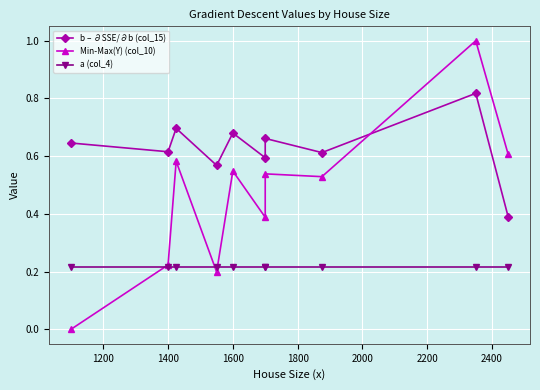

Is it true that b – ∂SSE/∂b (col_15) equals 0.4 at 2400?

False